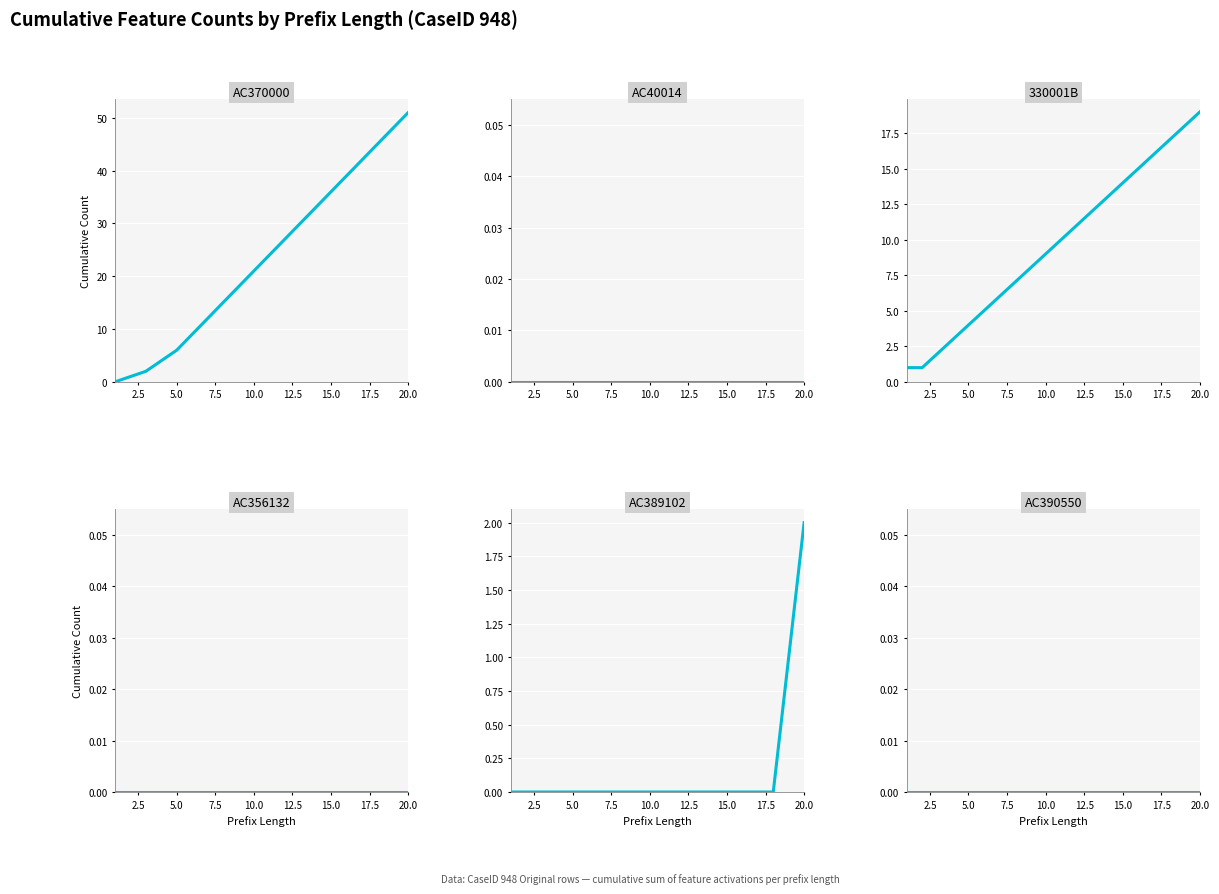

True or false: AC389102 and AC370000 intersect in this chart.

False